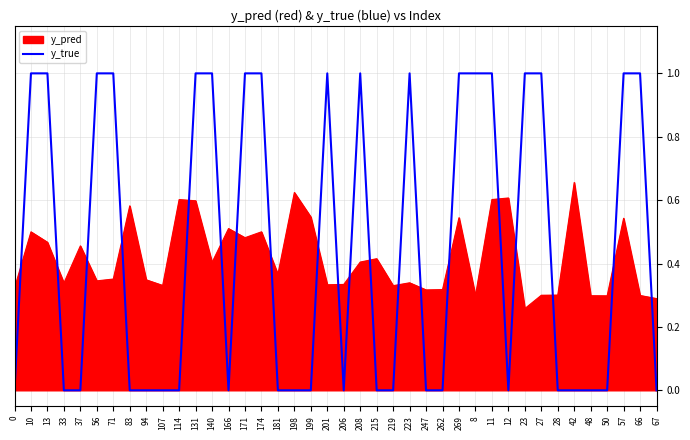

What position from the right is 174?

25